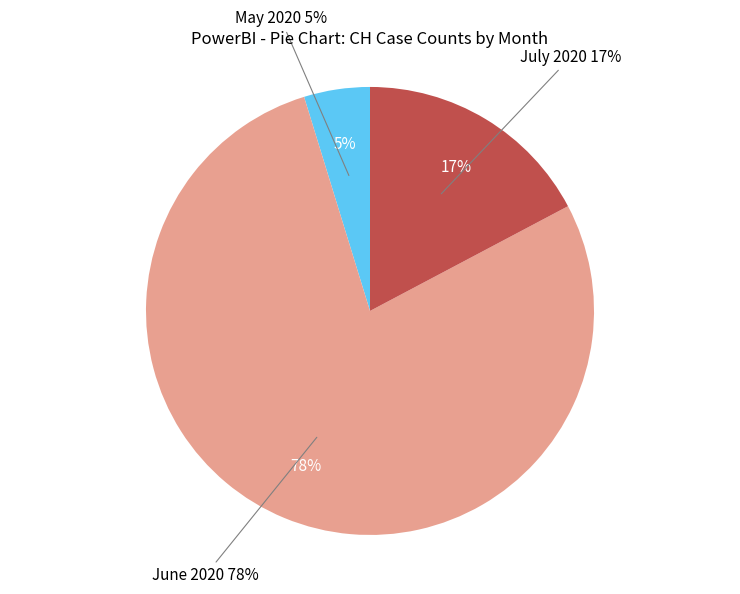

Is it true that 2020-06-09 is 1% of the pie?

False